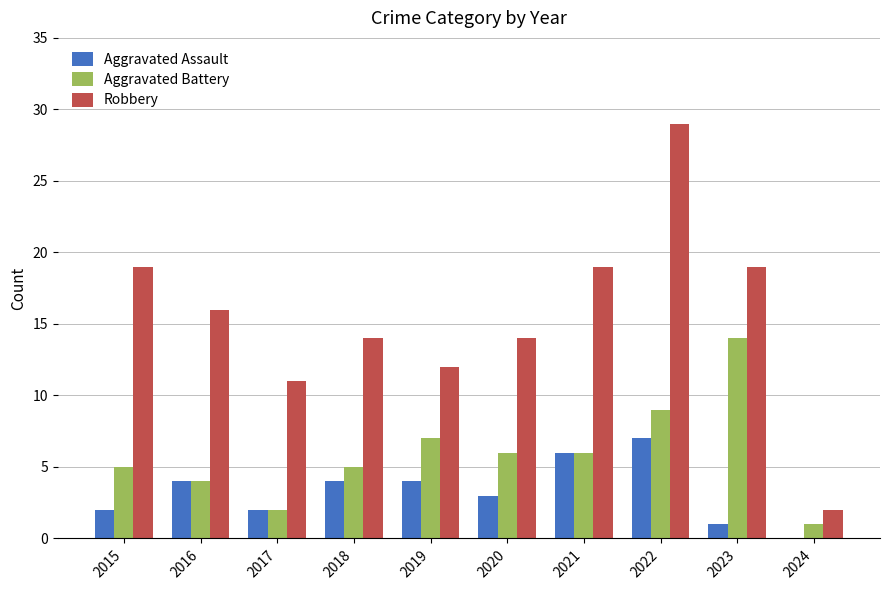

Is the value of Aggravated Assault at 2020 greater than the value of Robbery at 2016?

No